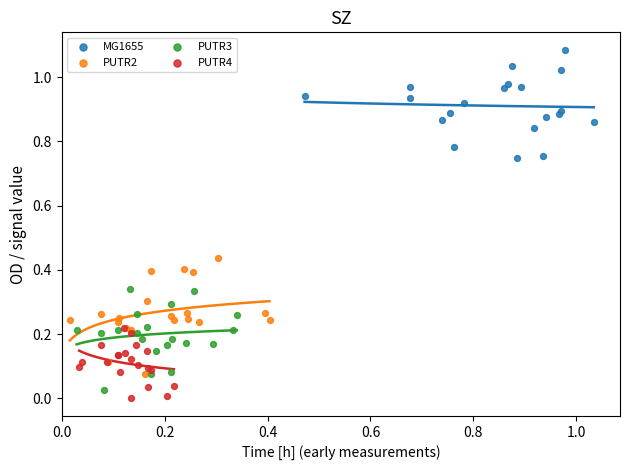

Which series reaches the minimum Y coordinate?

PUTR4